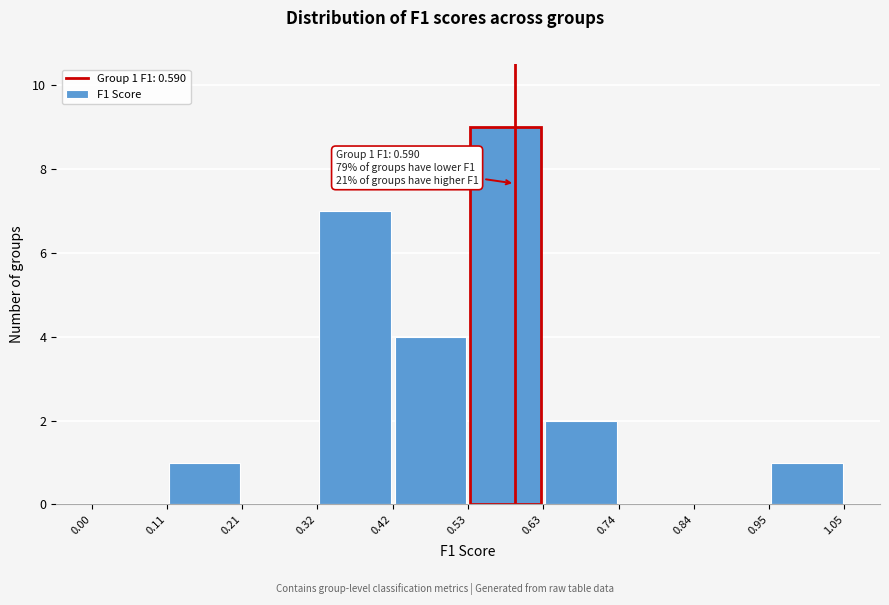

Which range on the x-axis has the tallest bar?

0.53 to 0.63